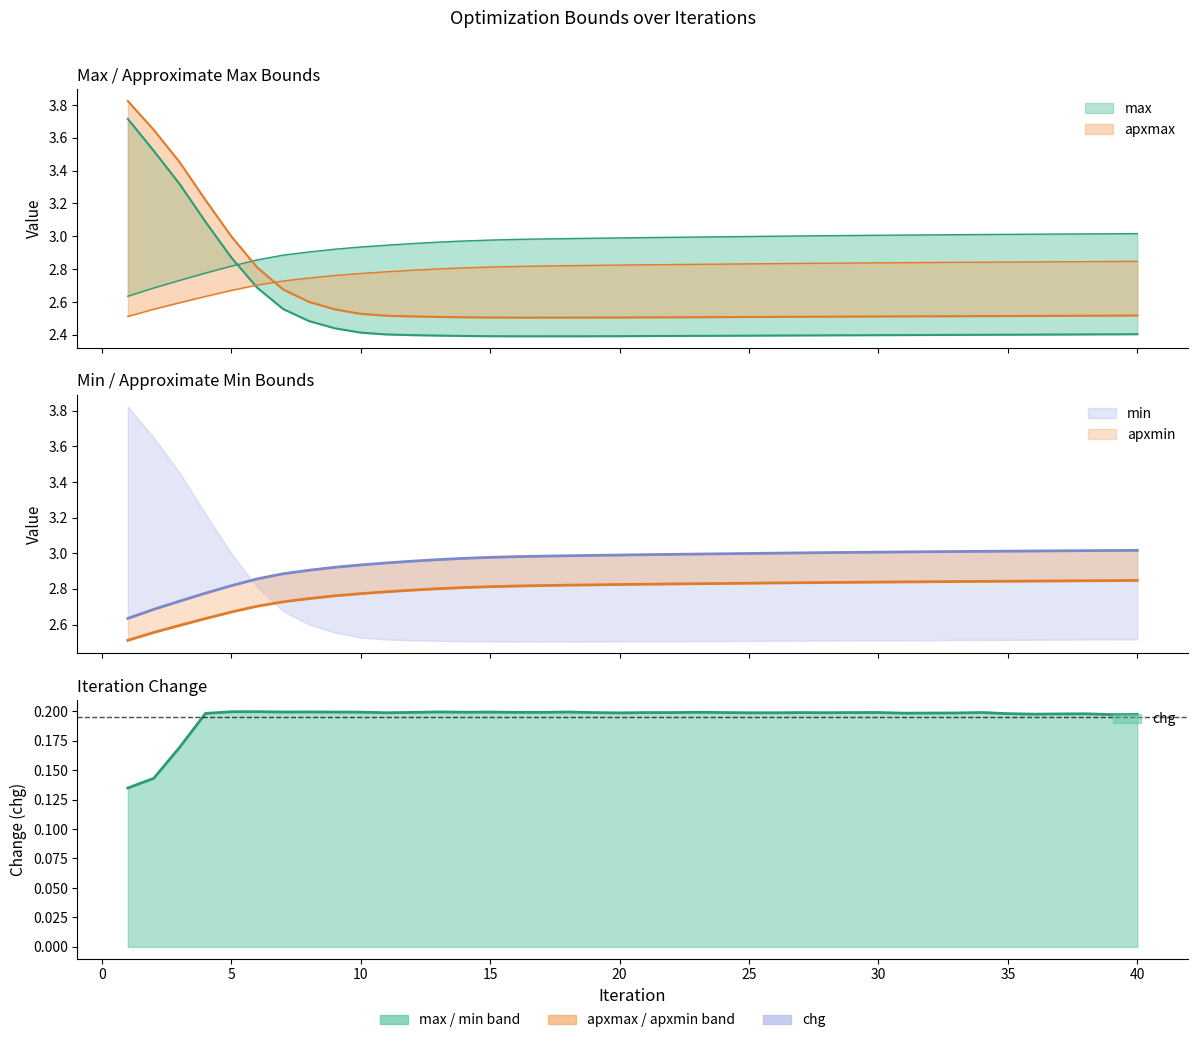

Reading left to right, what are all the values shown in this chart?

max: 1=3.7	2=3.5	3=3.3	4=3.1	5=2.9	6=2.7	7=2.6	8=2.5	9=2.4	10=2.4	11=2.4	12=2.4	13=2.4	14=2.4	15=2.4	16=2.4	17=2.4	18=2.4	19=2.4	20=2.4	21=2.4	22=2.4	23=2.4	24=2.4	25=2.4	26=2.4	27=2.4	28=2.4	29=2.4	30=2.4	31=2.4	32=2.4	33=2.4	34=2.4	35=2.4	36=2.4	37=2.4	38=2.4	39=2.4	40=2.4
apxmax: 1=3.8	2=3.6	3=3.5	4=3.2	5=3.0	6=2.8	7=2.7	8=2.6	9=2.6	10=2.5	11=2.5	12=2.5	13=2.5	14=2.5	15=2.5	16=2.5	17=2.5	18=2.5	19=2.5	20=2.5	21=2.5	22=2.5	23=2.5	24=2.5	25=2.5	26=2.5	27=2.5	28=2.5	29=2.5	30=2.5	31=2.5	32=2.5	33=2.5	34=2.5	35=2.5	36=2.5	37=2.5	38=2.5	39=2.5	40=2.5
min: 1=2.6	2=2.7	3=2.7	4=2.8	5=2.8	6=2.9	7=2.9	8=2.9	9=2.9	10=2.9	11=2.9	12=3.0	13=3.0	14=3.0	15=3.0	16=3.0	17=3.0	18=3.0	19=3.0	20=3.0	21=3.0	22=3.0	23=3.0	24=3.0	25=3.0	26=3.0	27=3.0	28=3.0	29=3.0	30=3.0	31=3.0	32=3.0	33=3.0	34=3.0	35=3.0	36=3.0	37=3.0	38=3.0	39=3.0	40=3.0
apxmin: 1=2.5	2=2.6	3=2.6	4=2.6	5=2.7	6=2.7	7=2.7	8=2.7	9=2.8	10=2.8	11=2.8	12=2.8	13=2.8	14=2.8	15=2.8	16=2.8	17=2.8	18=2.8	19=2.8	20=2.8	21=2.8	22=2.8	23=2.8	24=2.8	25=2.8	26=2.8	27=2.8	28=2.8	29=2.8	30=2.8	31=2.8	32=2.8	33=2.8	34=2.8	35=2.8	36=2.8	37=2.8	38=2.8	39=2.8	40=2.8
chg: 1=0.1	2=0.1	3=0.2	4=0.2	5=0.2	6=0.2	7=0.2	8=0.2	9=0.2	10=0.2	11=0.2	12=0.2	13=0.2	14=0.2	15=0.2	16=0.2	17=0.2	18=0.2	19=0.2	20=0.2	21=0.2	22=0.2	23=0.2	24=0.2	25=0.2	26=0.2	27=0.2	28=0.2	29=0.2	30=0.2	31=0.2	32=0.2	33=0.2	34=0.2	35=0.2	36=0.2	37=0.2	38=0.2	39=0.2	40=0.2